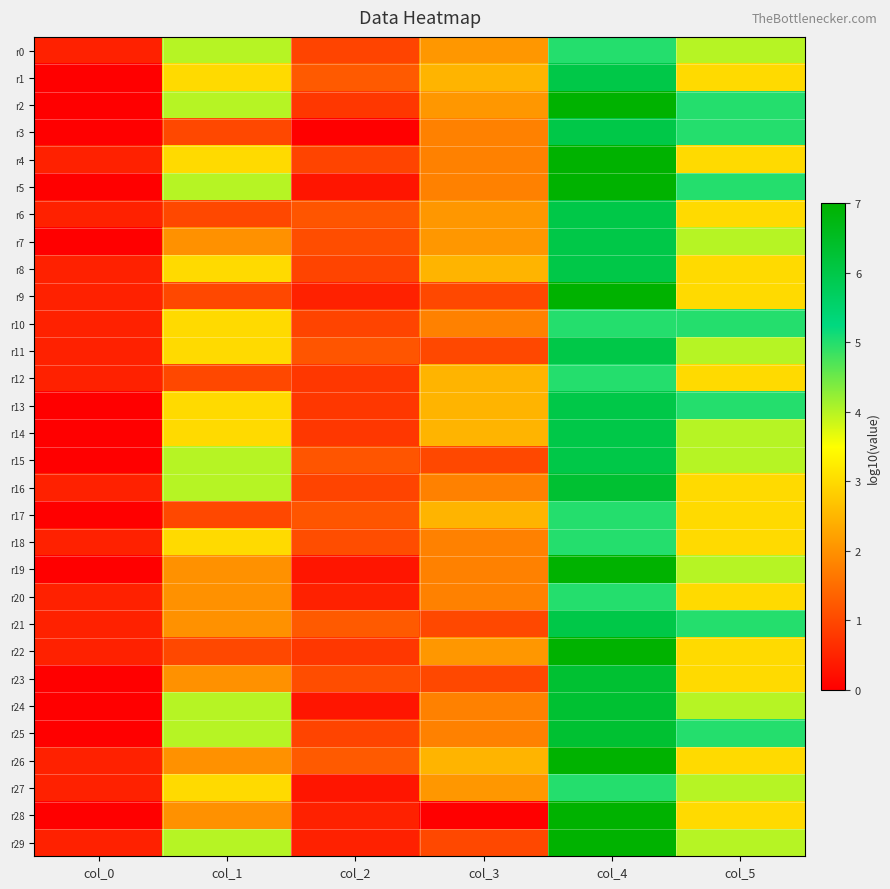

At how many categories does at least one series exceed 5?

1